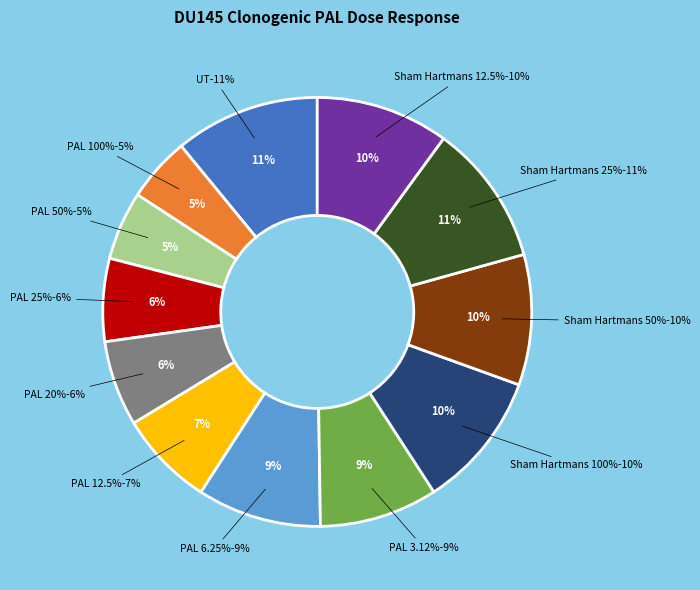

The PAL 20% slice represents 1% of the pie. True or false?

False